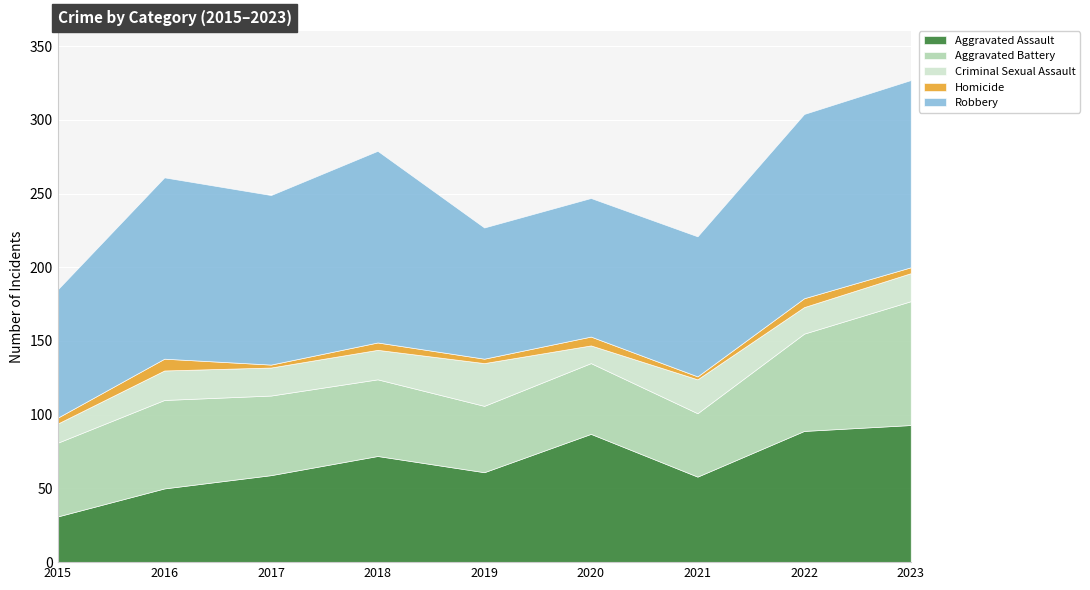

What is the difference between the second highest and second lowest values in the Aggravated Battery series?

21